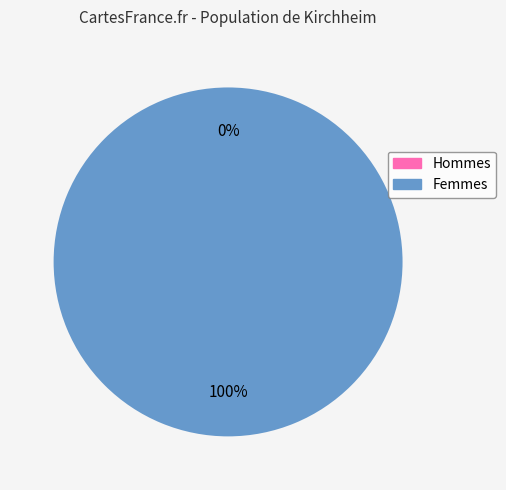

How many slices are in this pie chart?

2